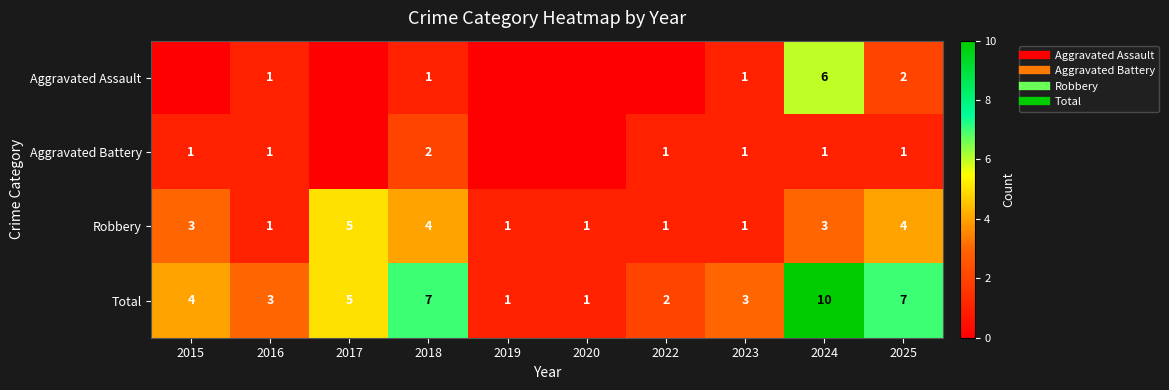

Which series has the largest total across all categories?

Total